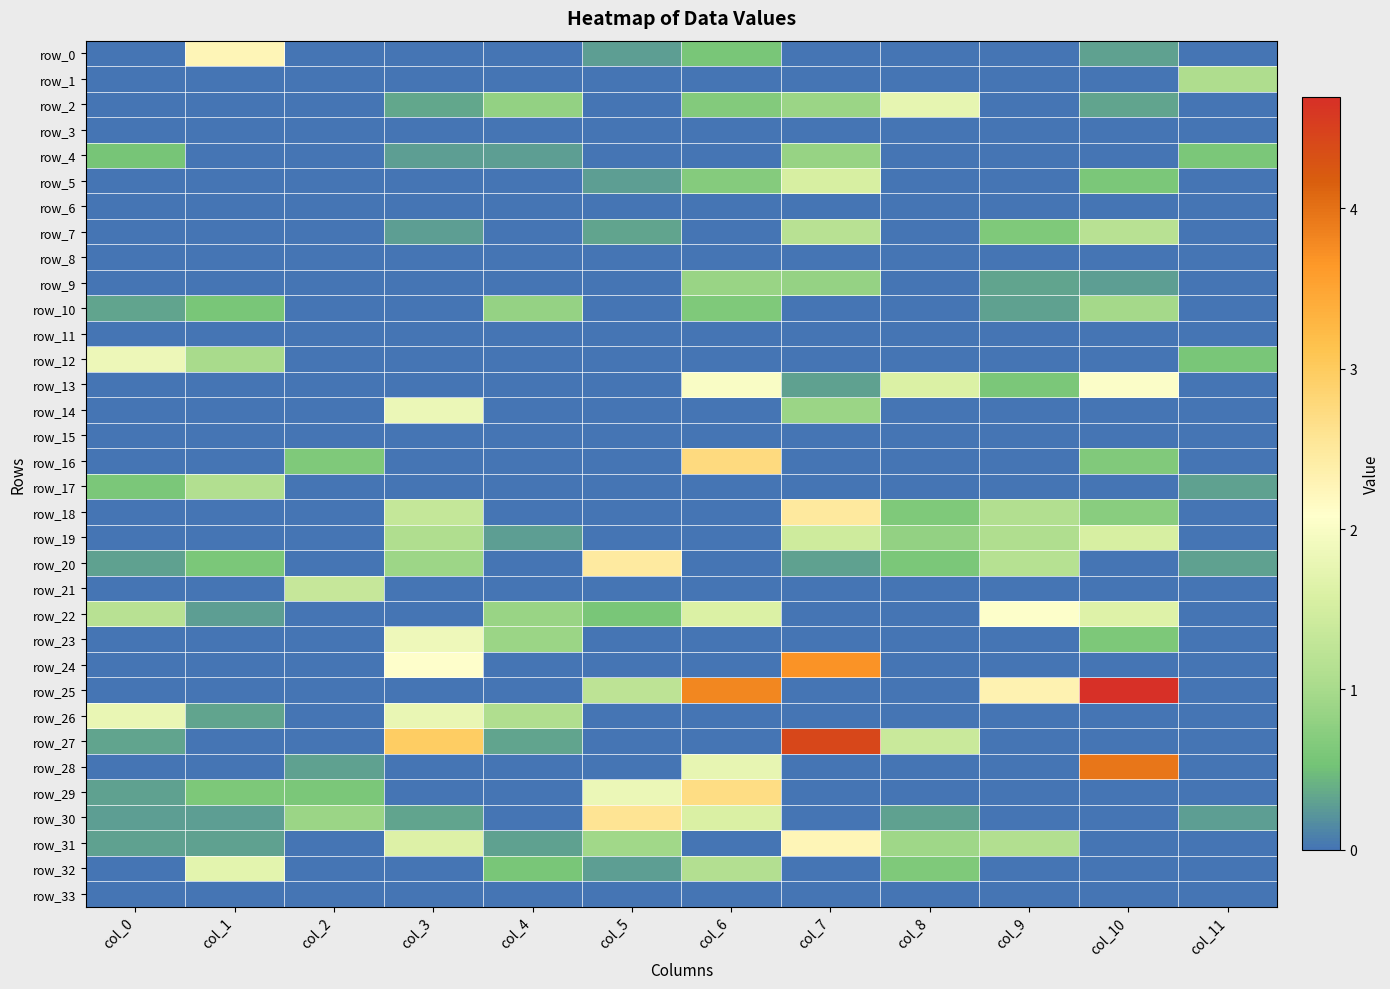

The value of row_22 at col_2 is 0.0. True or false?

True